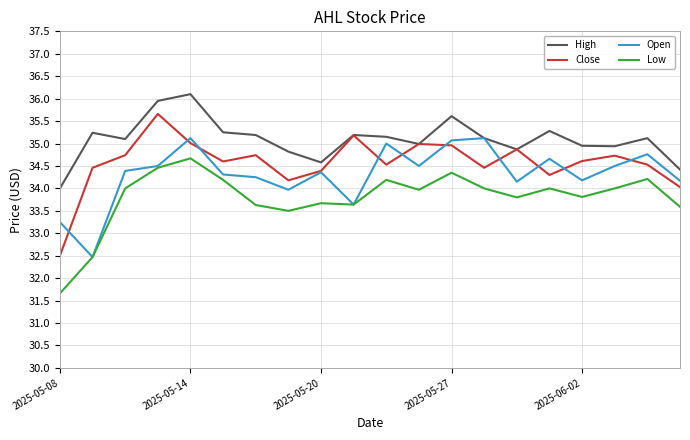

List the series in order of their overall mean, highest first.

High, Close, Open, Low